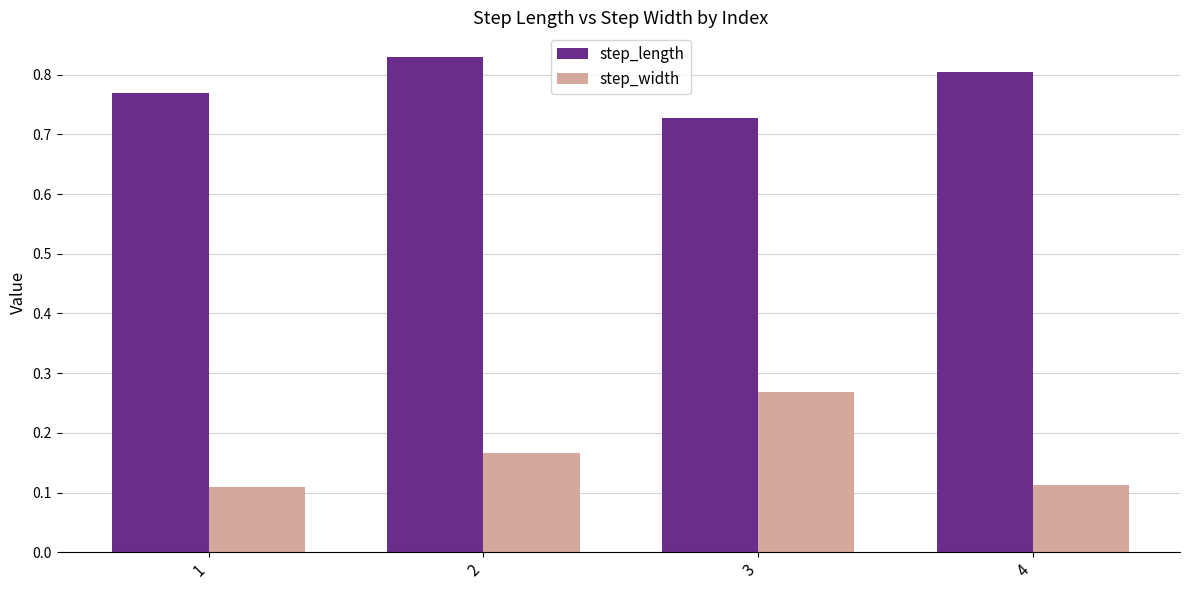

The step_width series shows 0.2 at 4. True or false?

False